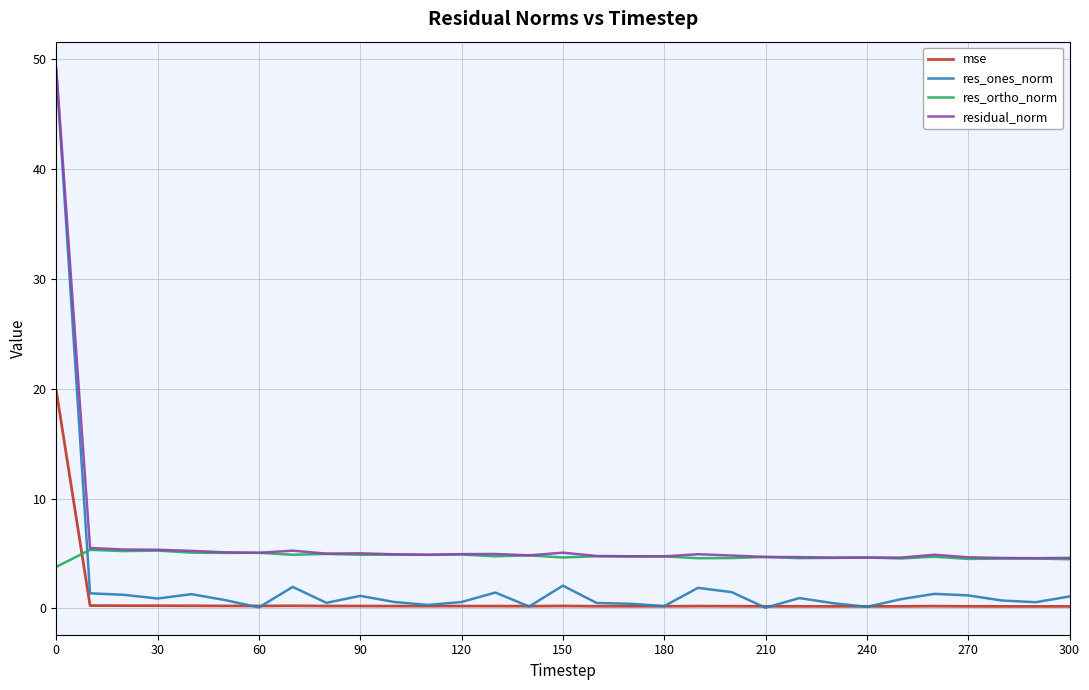

What is the greatest value displayed?

49.2